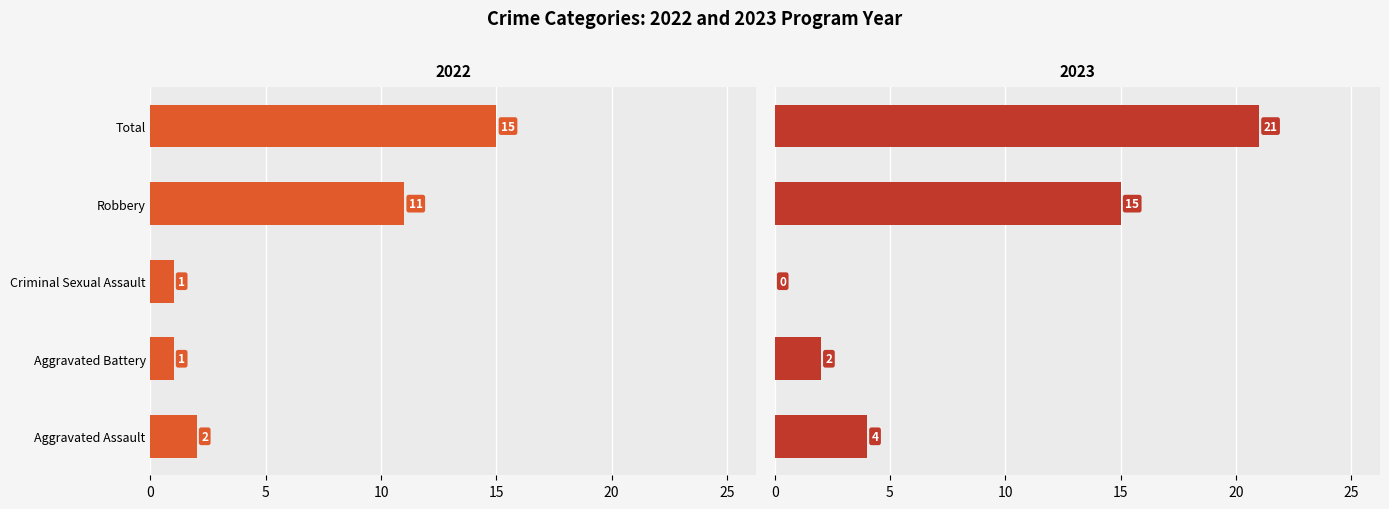

Rank the series at Robbery from lowest to highest value.

2022, 2023